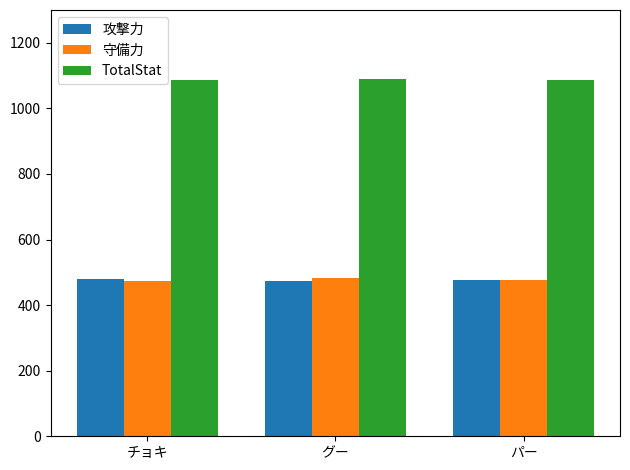

What is the average value of the 攻撃力 series?

477